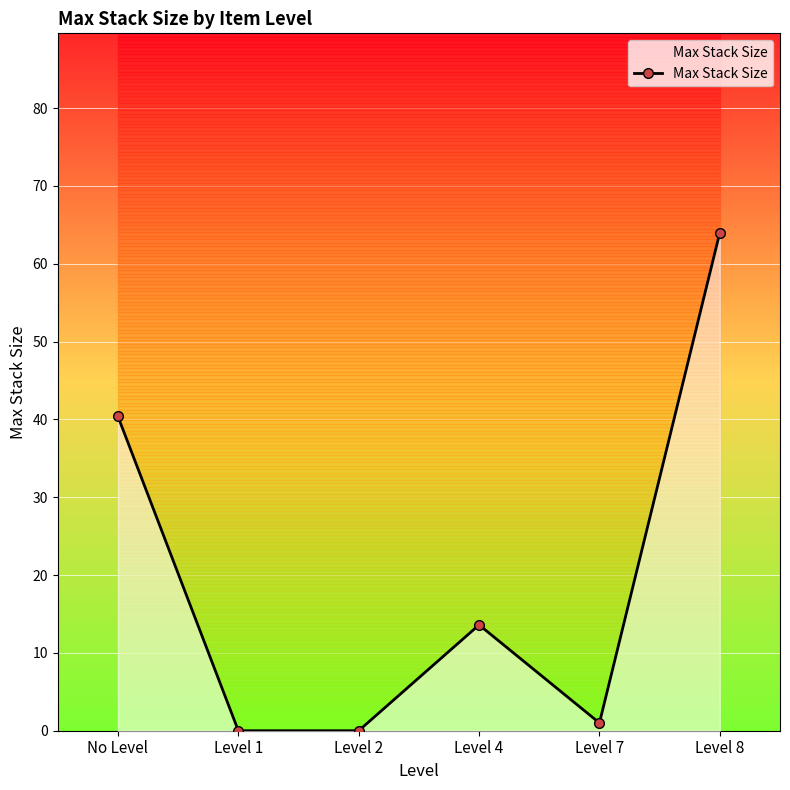

Count the number of categories in the chart.

6